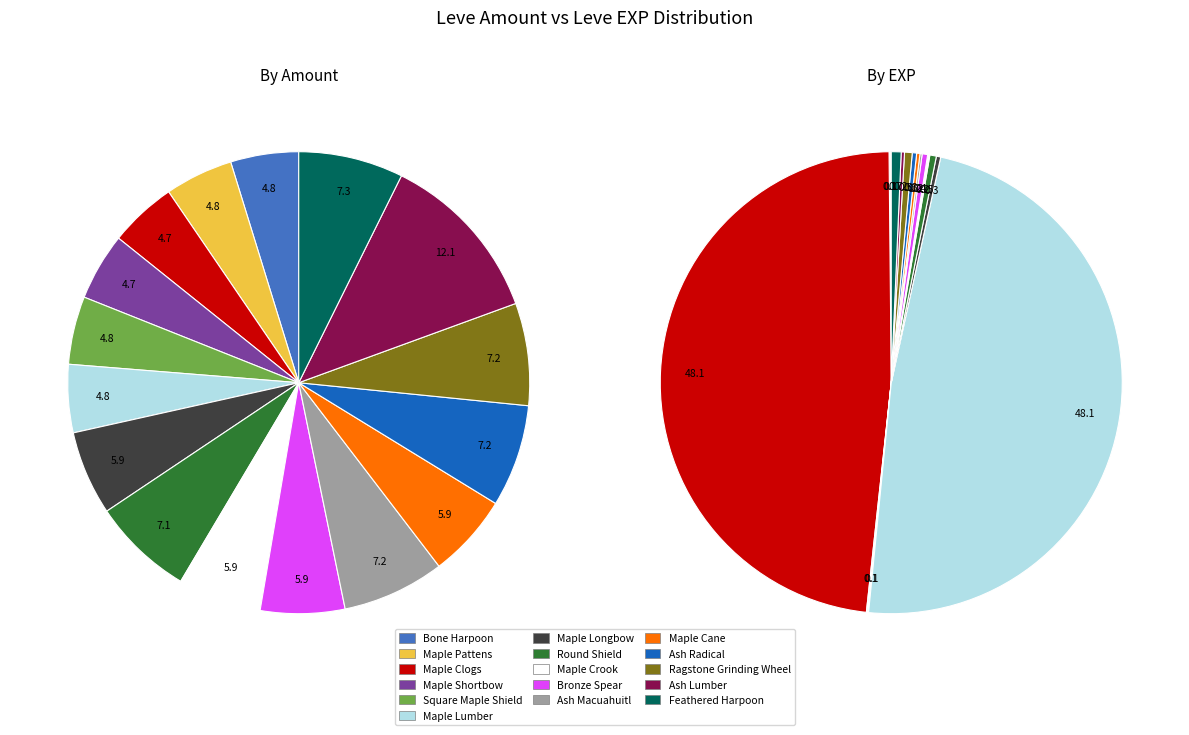

True or false: Maple Crook accounts for 6% of the total.

True